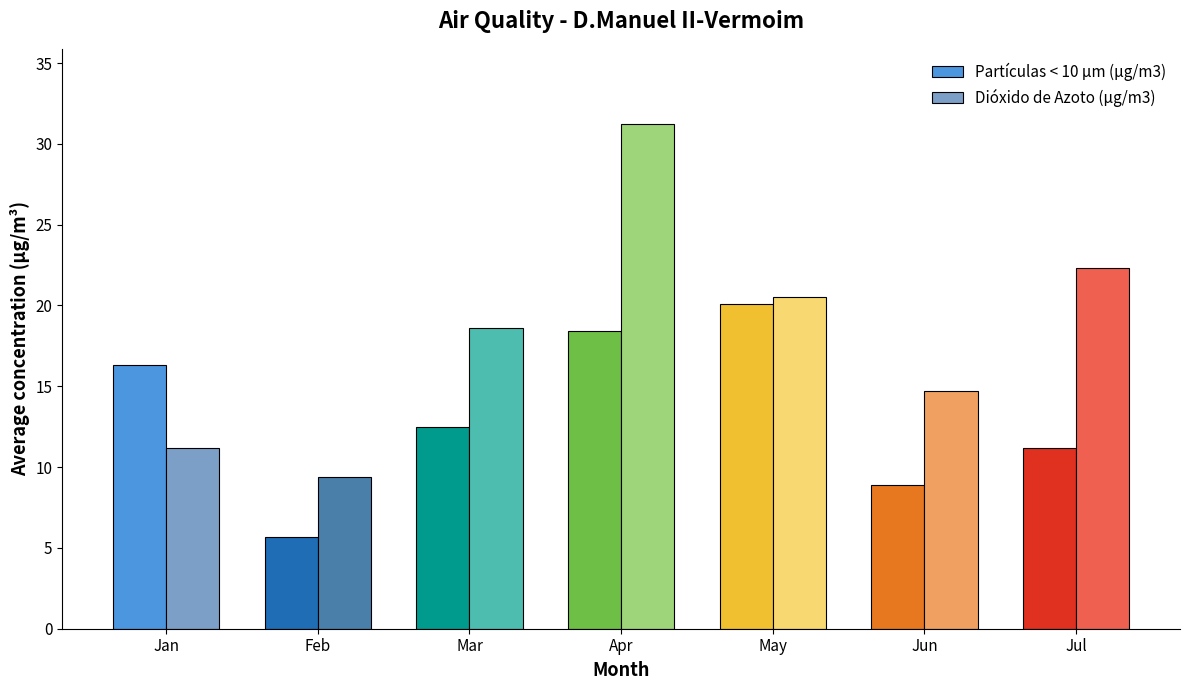

At which label is Dióxido de Azoto (µg/m3) closest to 20?

May